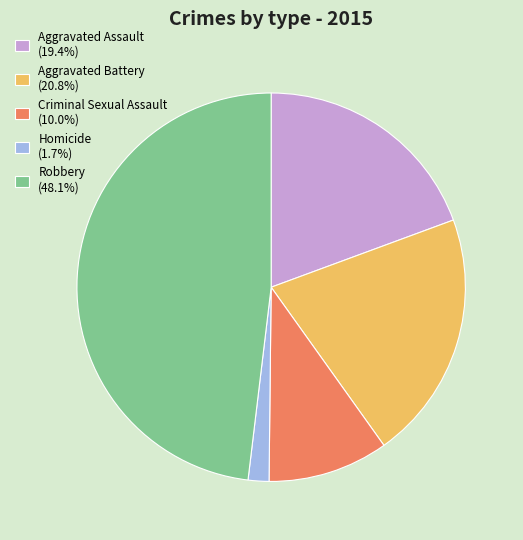

What is the ratio of the value at Aggravated Battery (20.8%) to the value at Homicide (1.7%)?

12.0